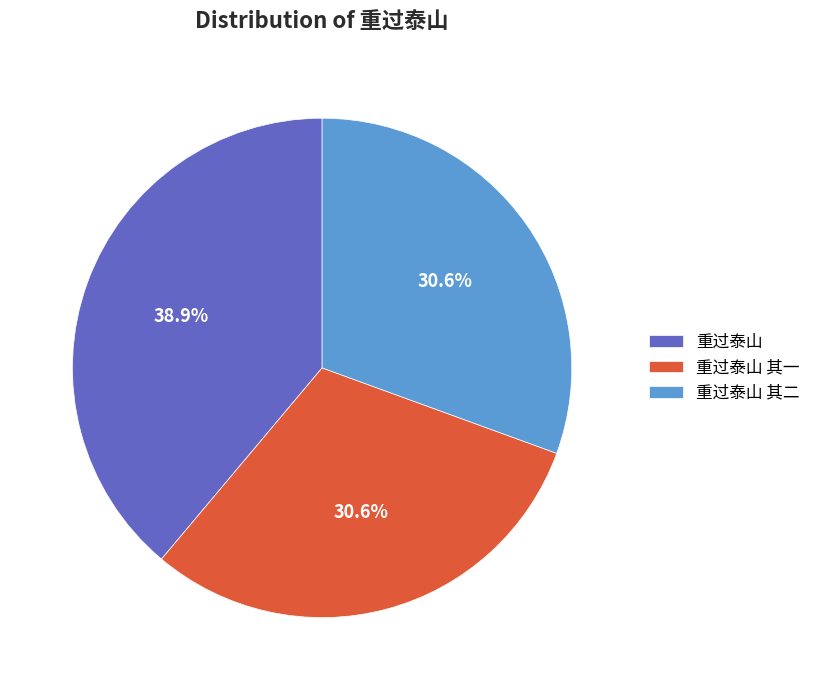

Does any single category account for the majority?

No